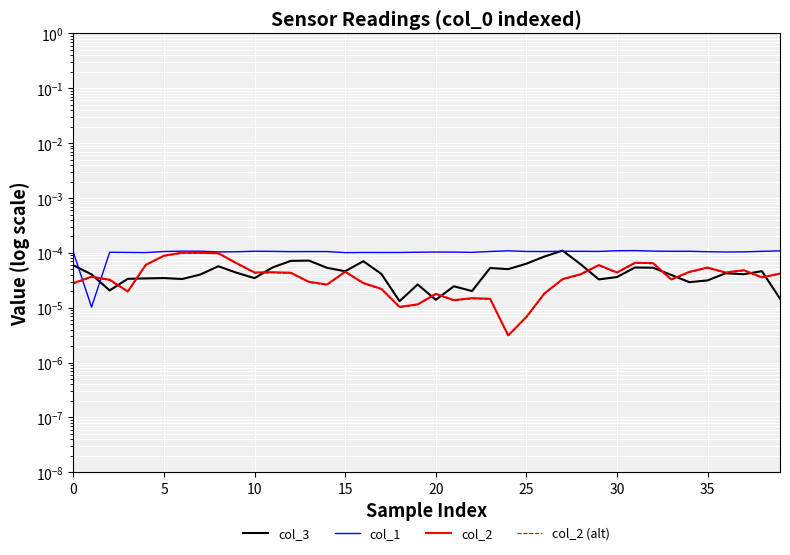

How many intersections are there between col_3 and col_2?

11